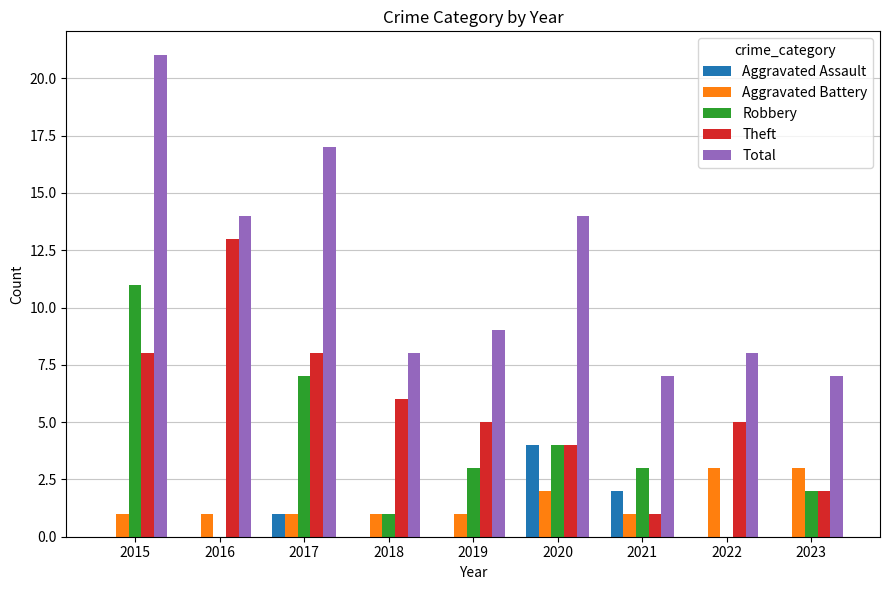

Reading left to right, what are all the values shown in this chart?

Aggravated Assault: 0	0	1	0	0	4	2	0	0
Aggravated Battery: 1	1	1	1	1	2	1	3	3
Robbery: 11	0	7	1	3	4	3	0	2
Theft: 8	13	8	6	5	4	1	5	2
Total: 21	14	17	8	9	14	7	8	7